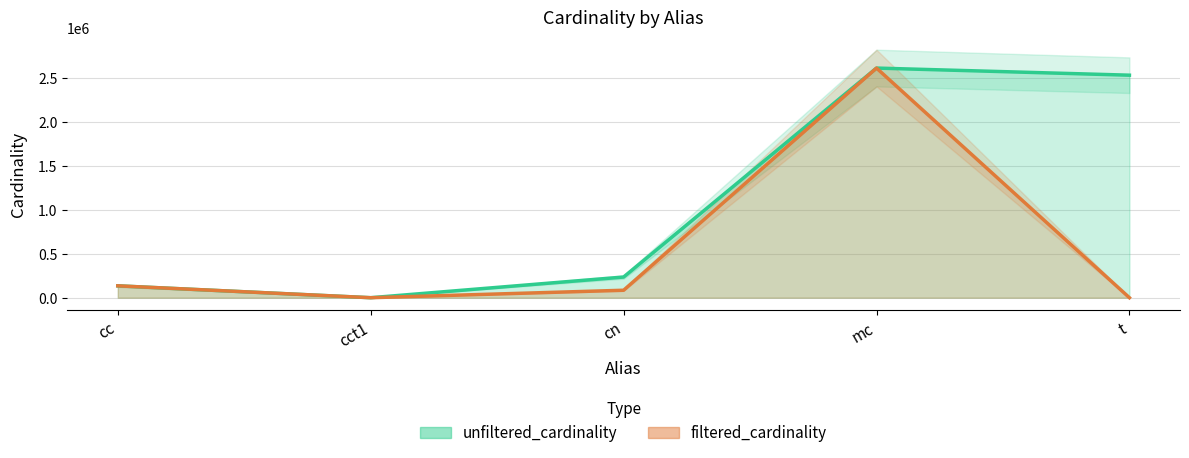

True or false: filtered_cardinality and unfiltered_cardinality intersect in this chart.

False